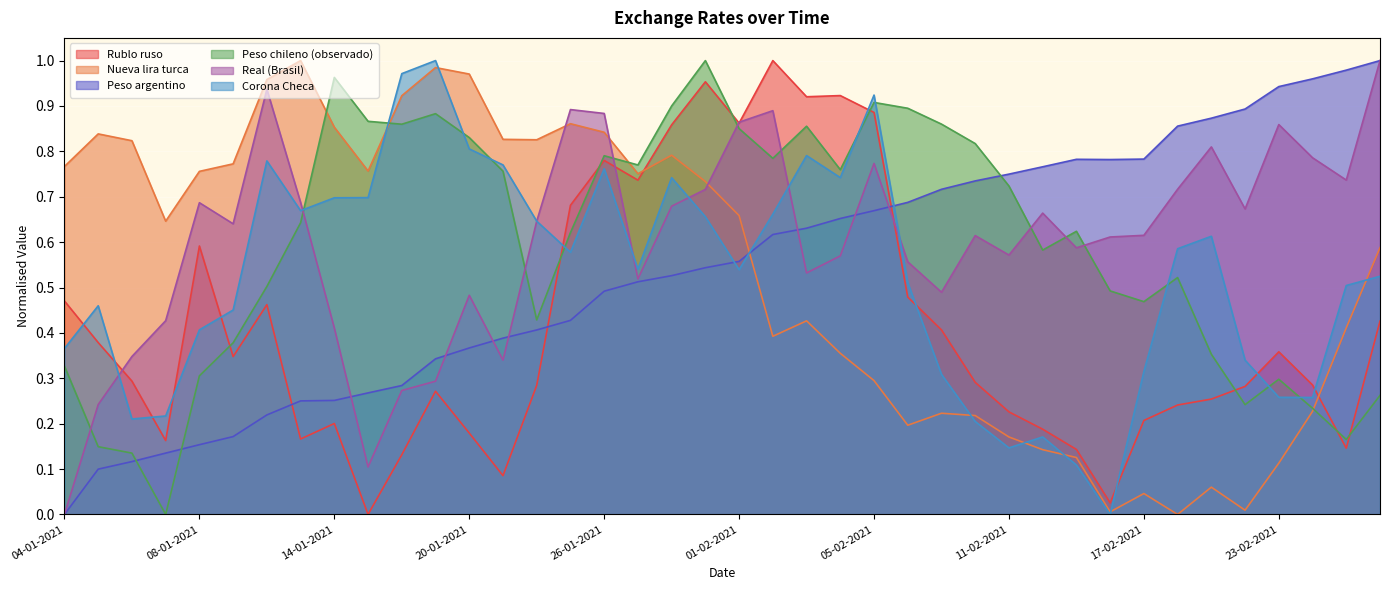

What are all the series names shown in the legend?

Rublo ruso, Nueva lira turca, Peso argentino, Peso chileno (observado), Real (Brasil), Corona Checa